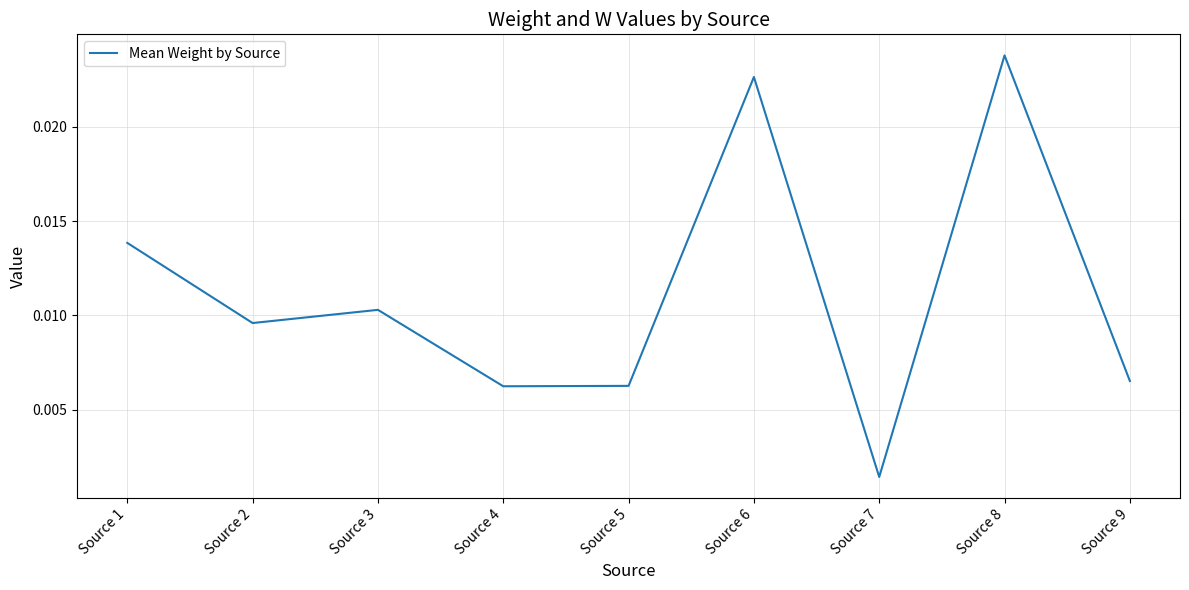

At which label is the value closest to 0?

Source 7